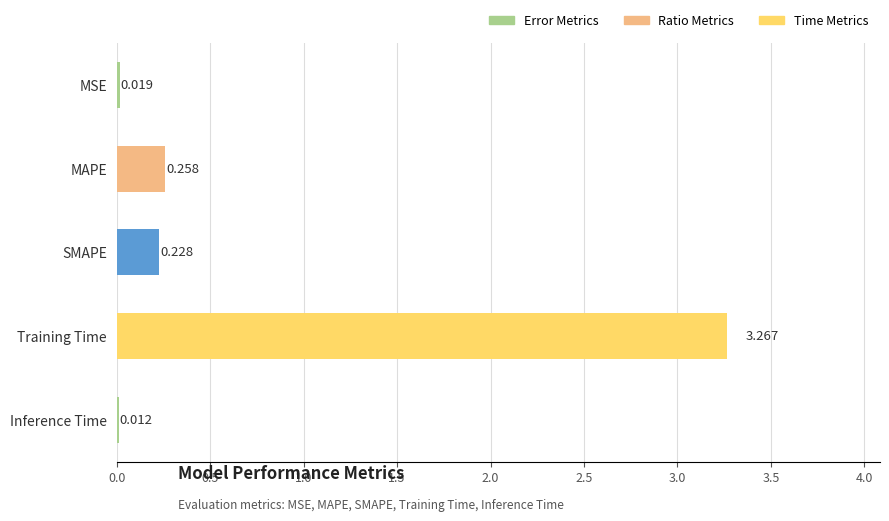

What is the label of the 3rd bar from the bottom?

SMAPE